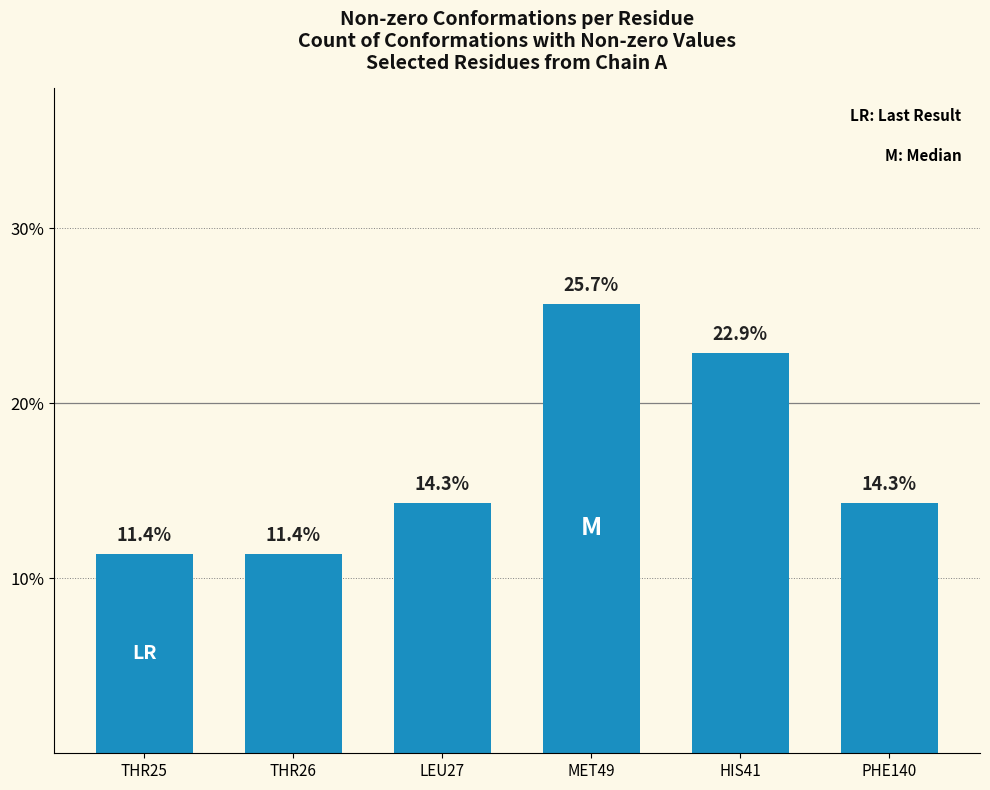

Between THR25 and PHE140, which is larger?

PHE140